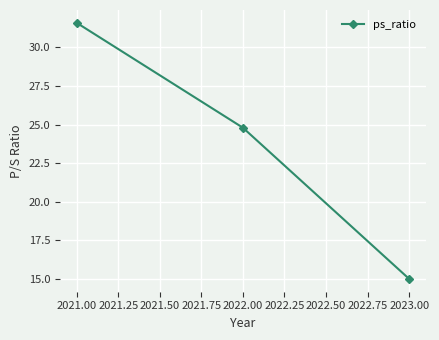

What is the label of the 3rd point from the right?

2021.00